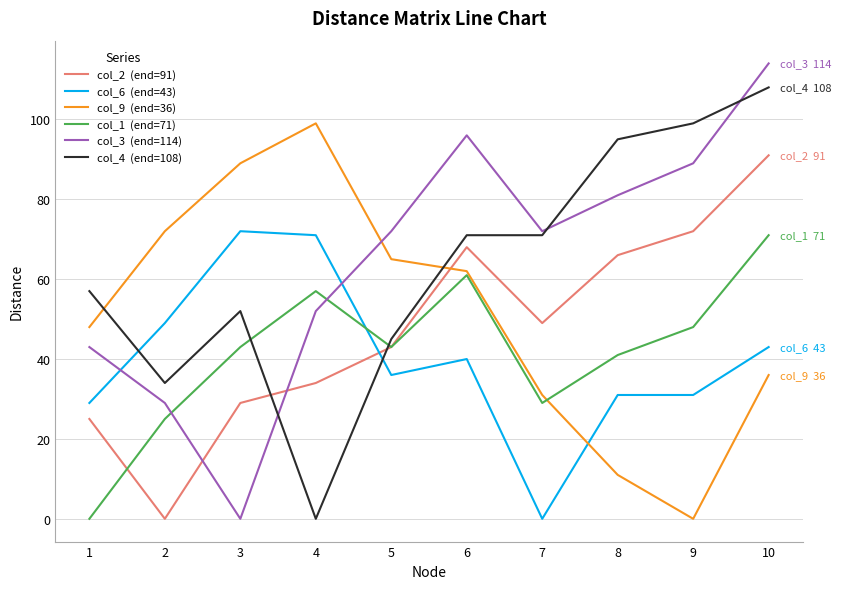

At which category is the sum across all series the highest?

10